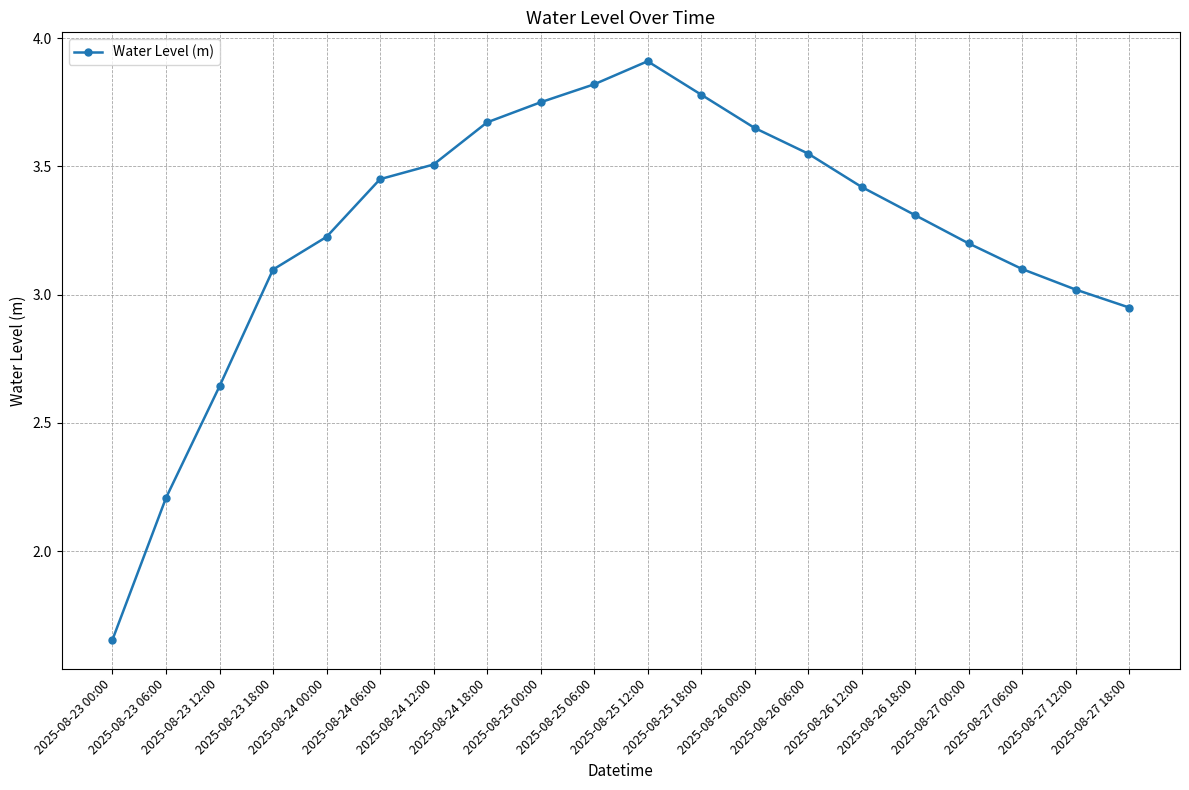

Where is the data nearest to the value 2?

2025-08-23 06:00